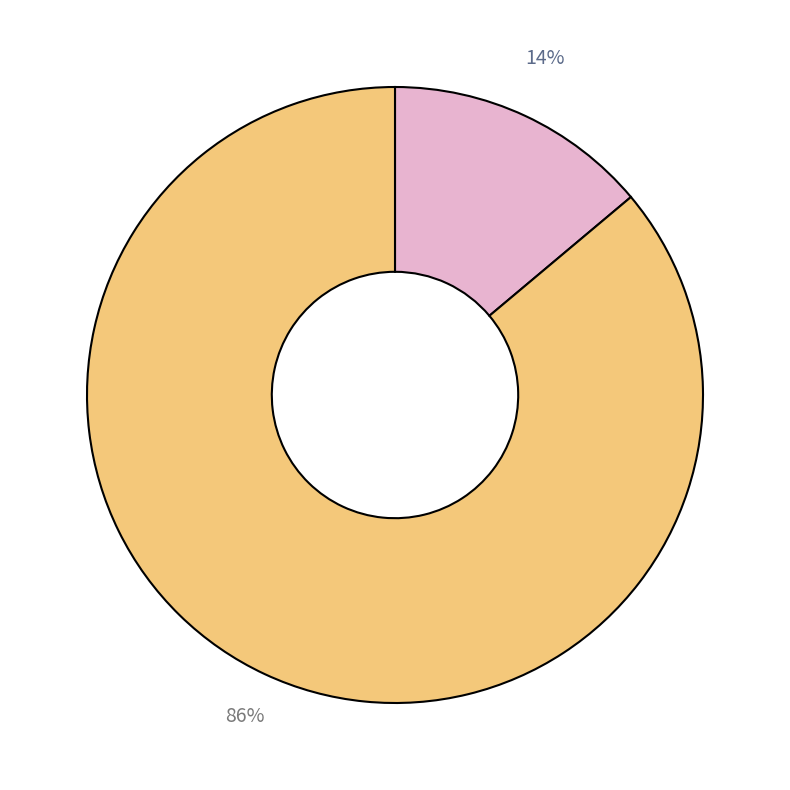

How many segments does this pie chart have?

2